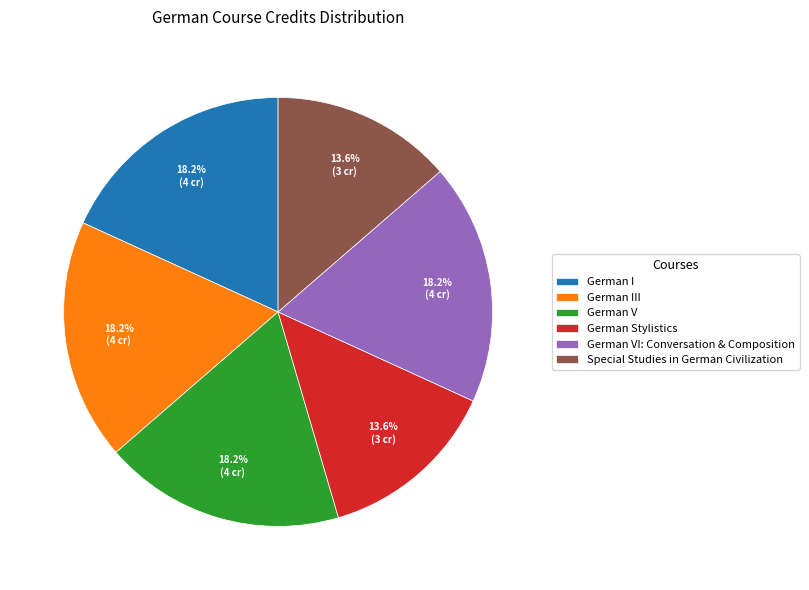

Is there any slice that represents more than half of the pie?

No